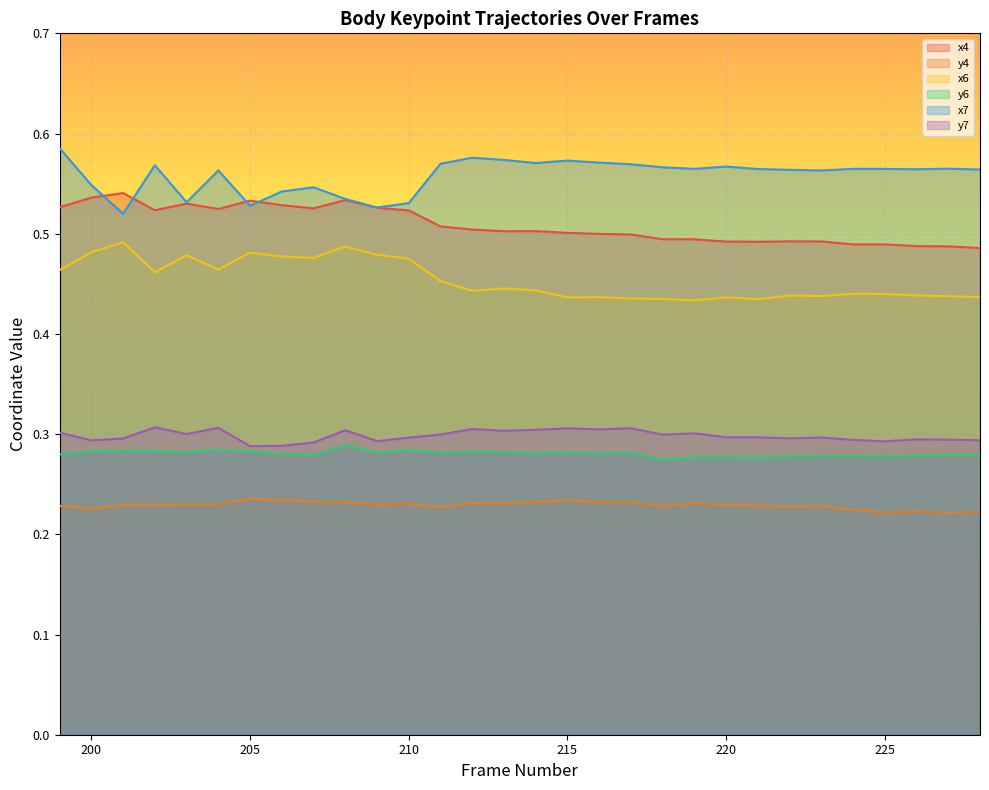

Count the number of data series in this chart.

6